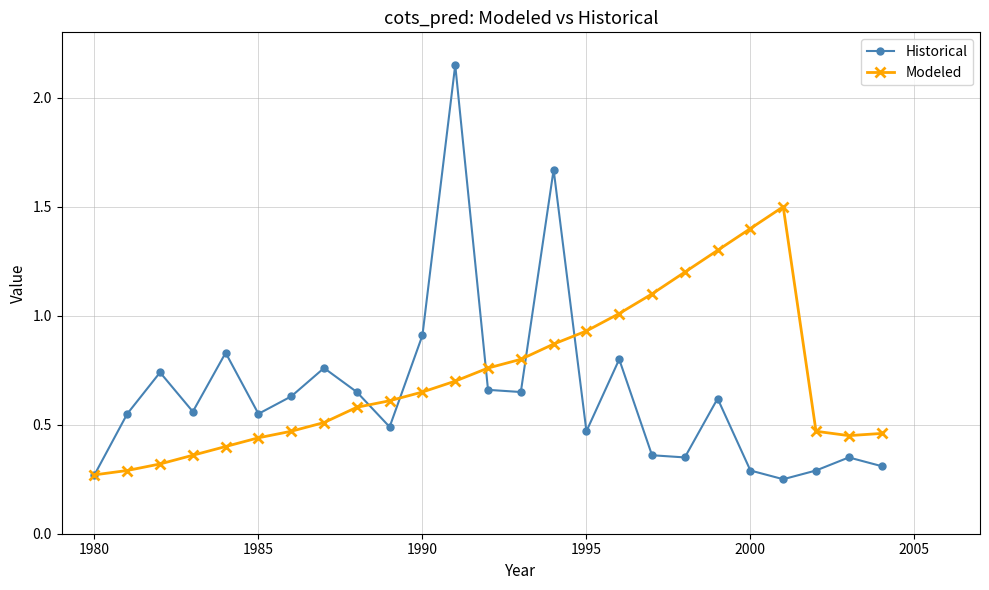

Rank the series by their maximum value, from highest to lowest.

Historical, Modeled